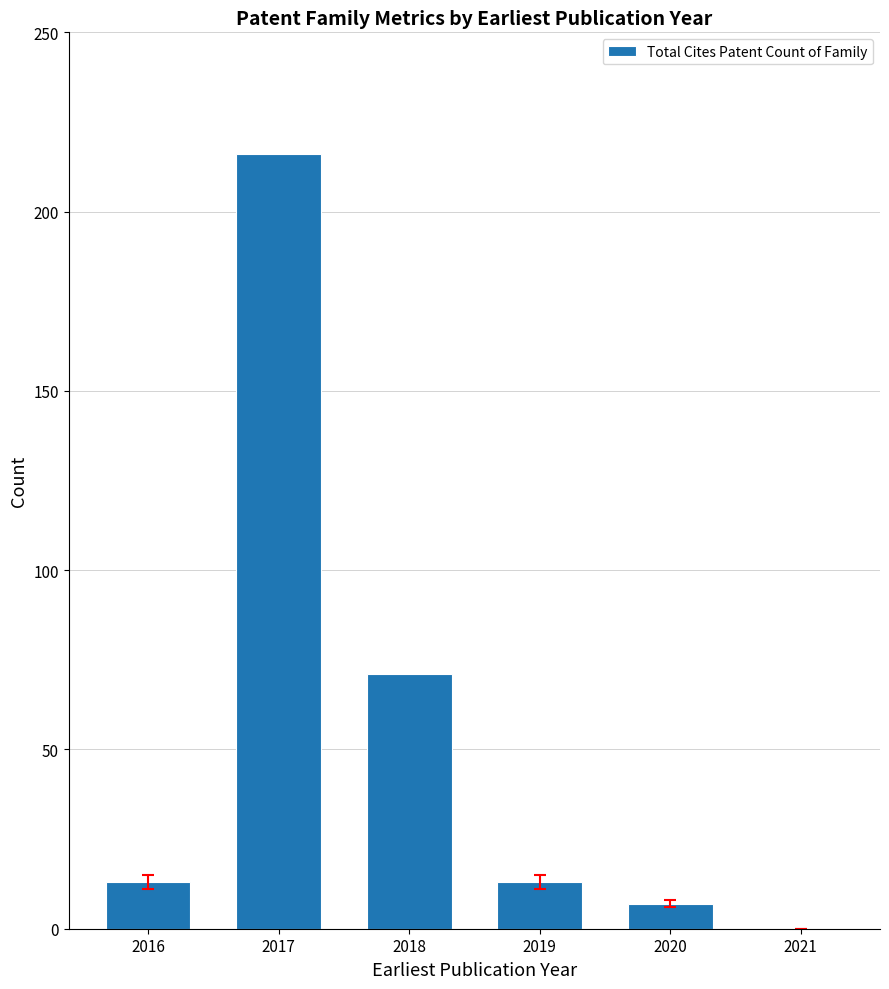

The chart shows a value of 0 at 2021. True or false?

True